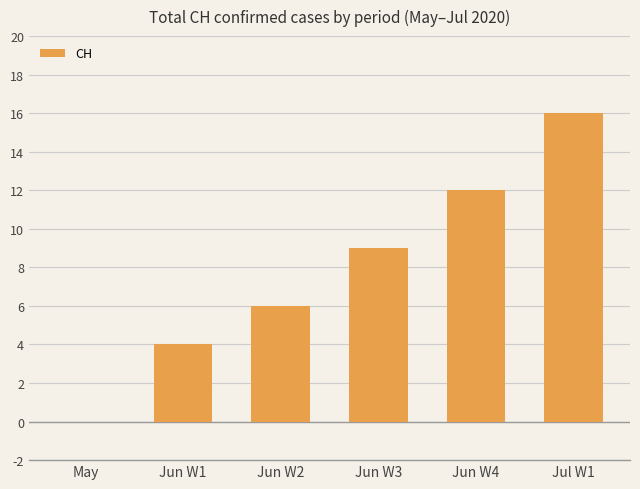

What is the ratio of the value at Jul W1 to the value at Jun W2?

2.7